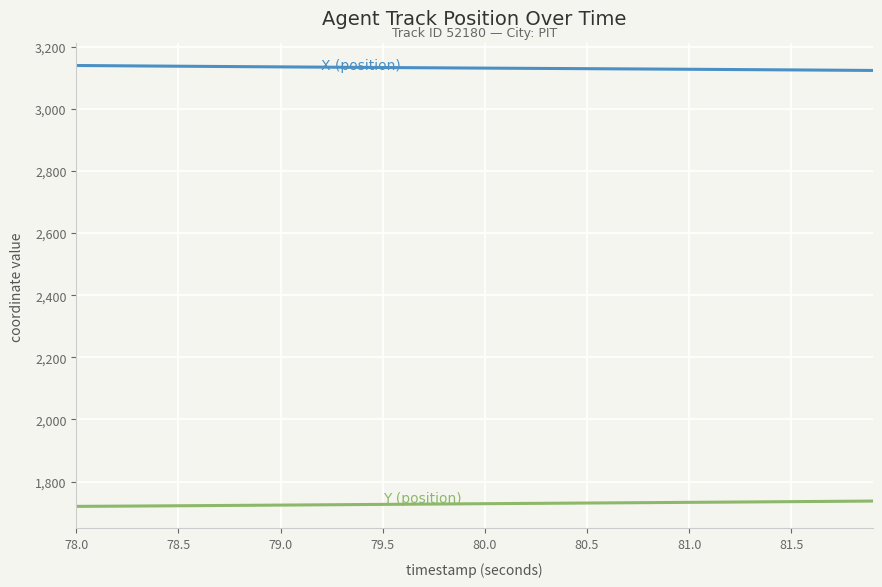

What is the smallest value displayed?

1720.0